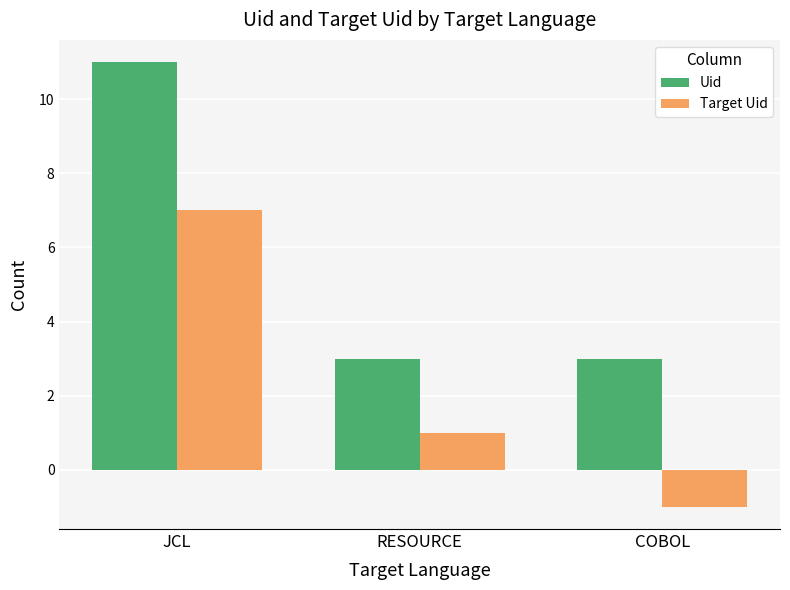

Rank the series by their maximum value, from lowest to highest.

Target Uid, Uid